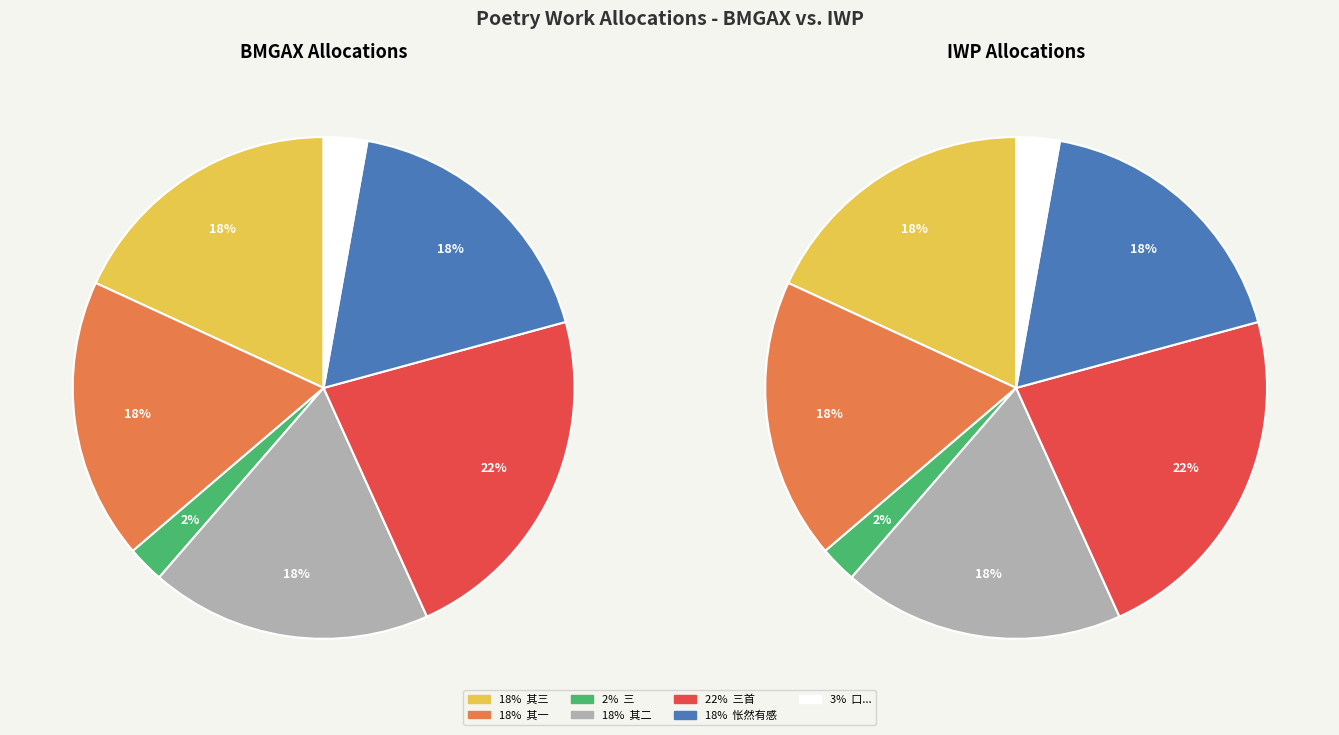

To the nearest percent, what portion does 王子开朝散早年以疾病谢事还江阴求诗为别三首 其三 represent?

18%